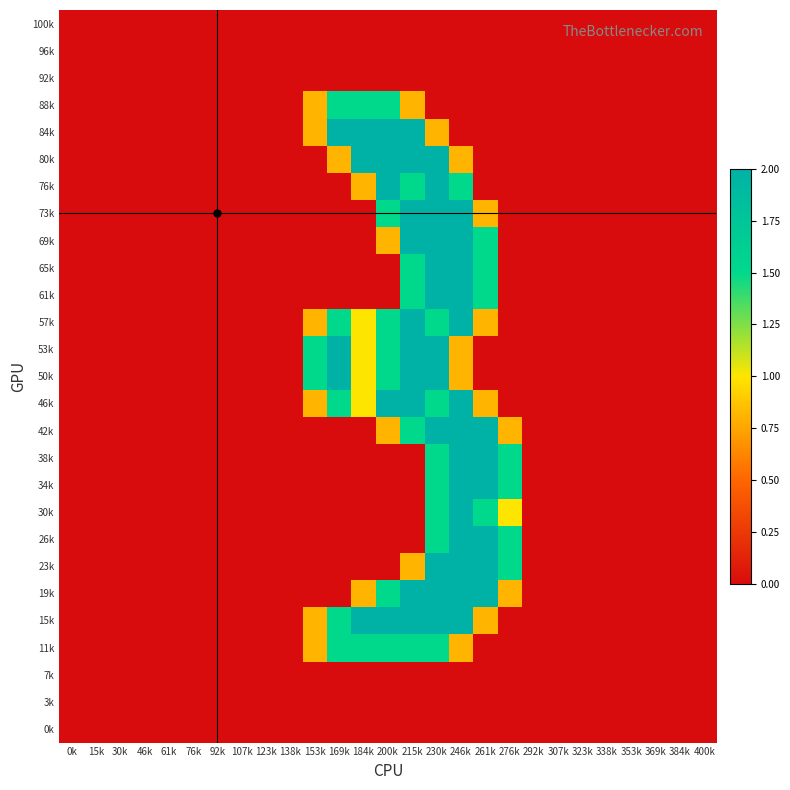

At which category is the sum across all series the highest?

230k